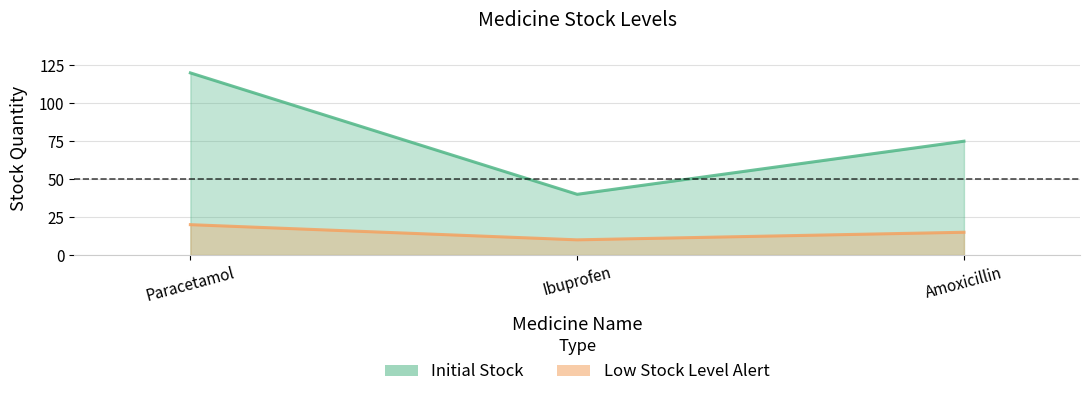

Rank the series at Paracetamol from highest to lowest value.

Initial Stock, Low Stock Level Alert